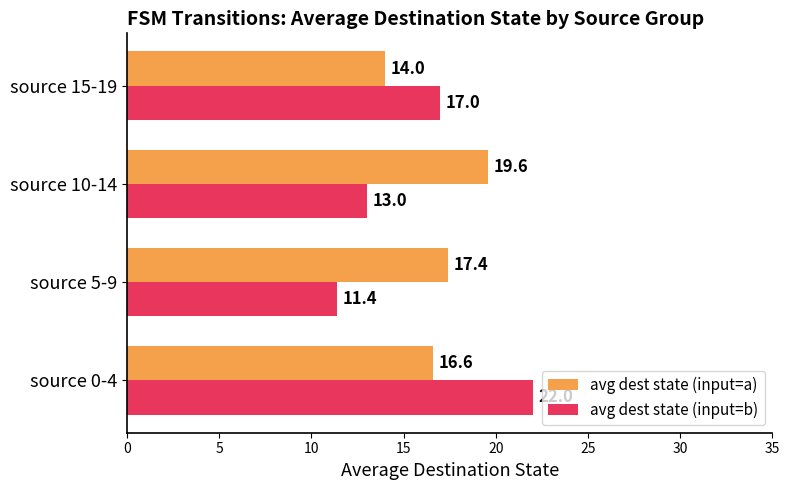

What is the spread (max minus min) of values at source 5-9?

6.0